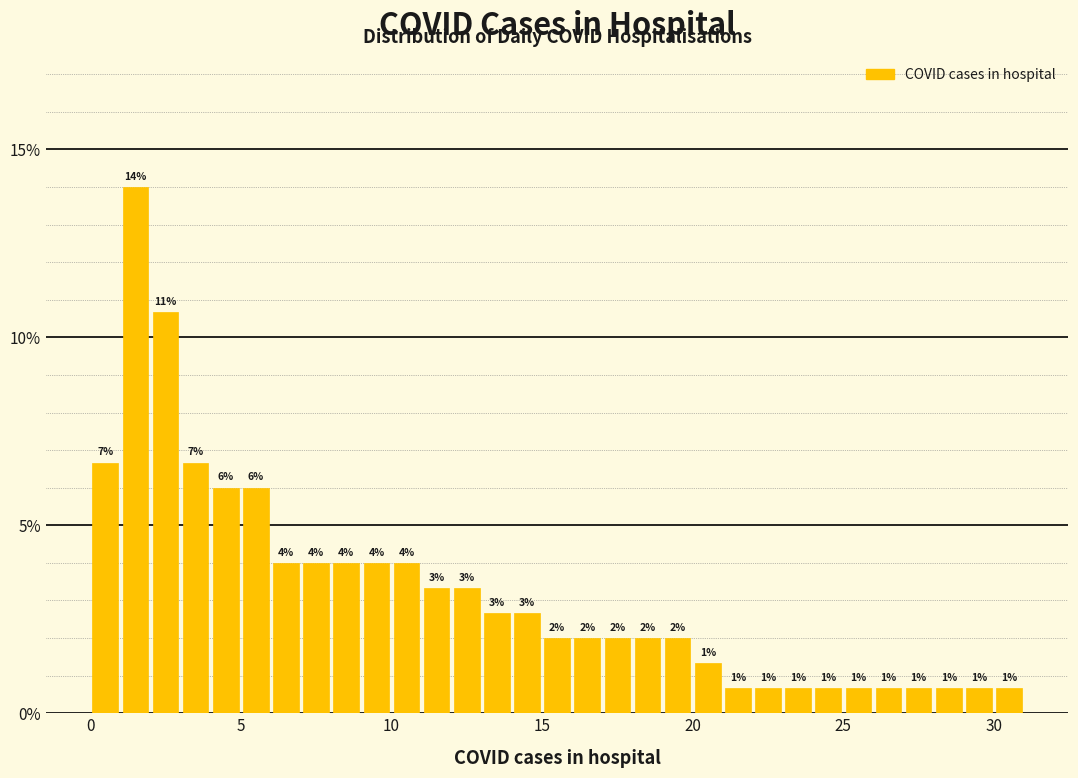

Read against the x-axis, roughly where is the centre of the tallest bar?

1.5